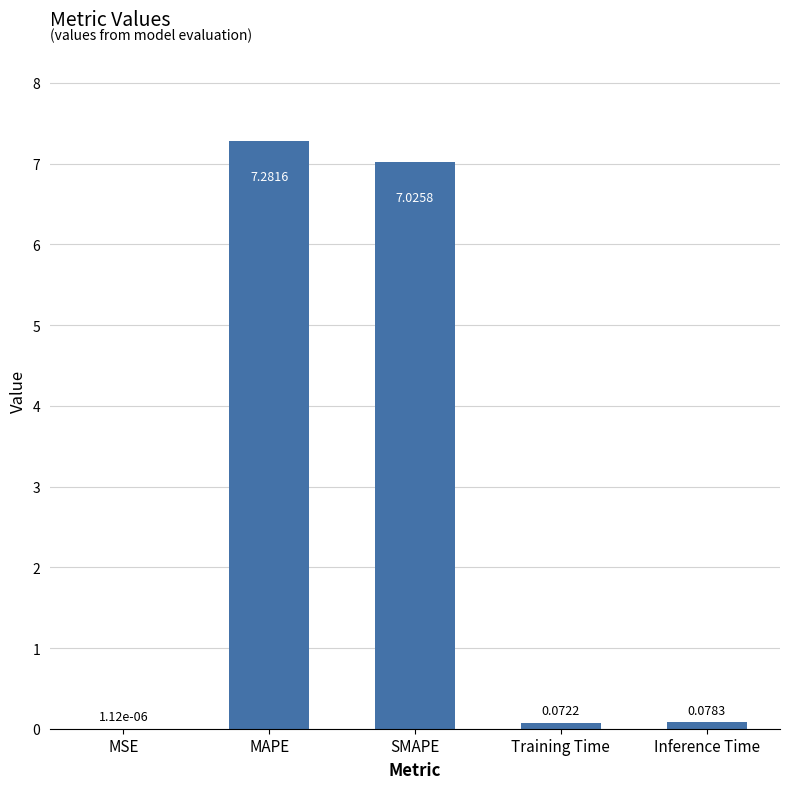

Where is the data nearest to the value 3?

Inference Time